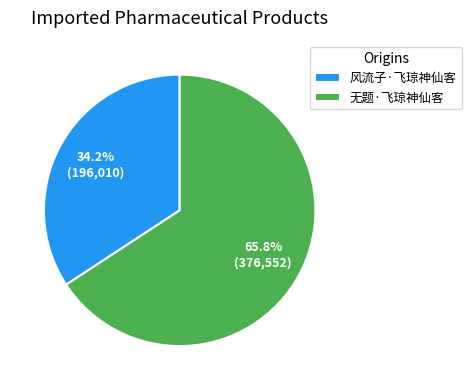

Is it true that 无题·飞琼神仙客 is 72% of the pie?

False